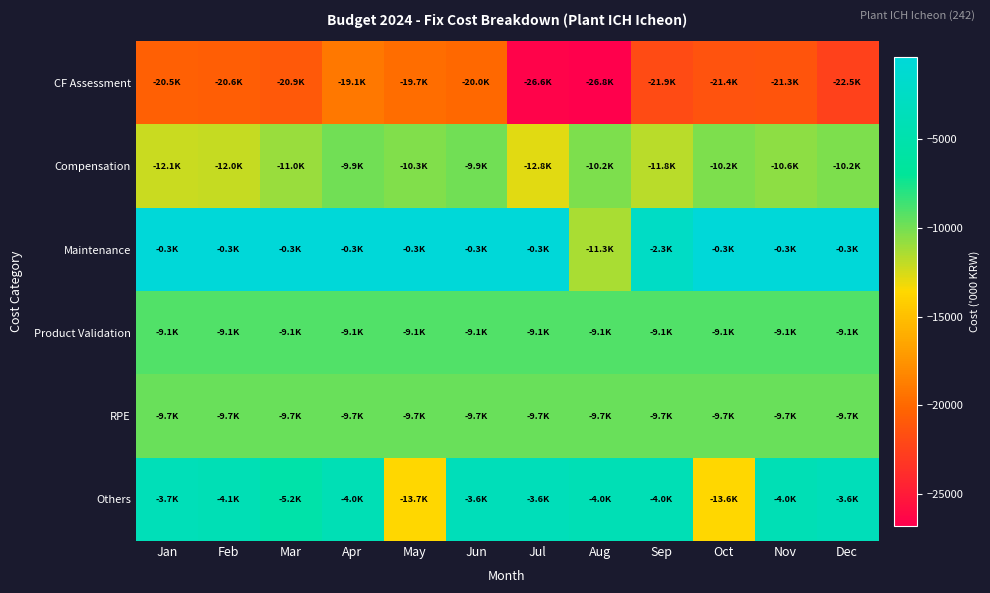

What is the total value across all series at Jan?

-55379.3